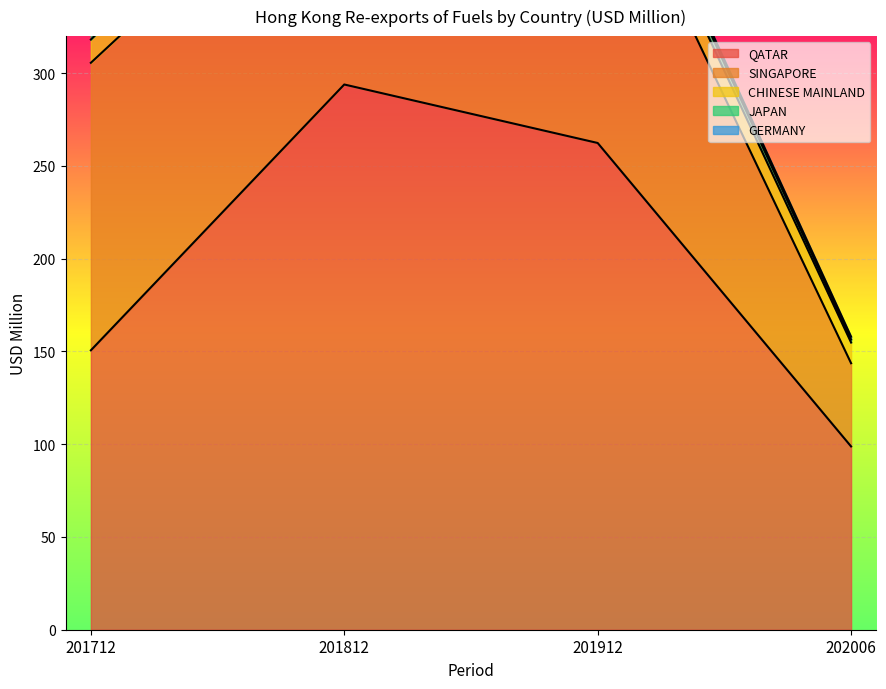

In SINGAPORE, how many points are lower than both neighbors (excluding endpoints)?

1